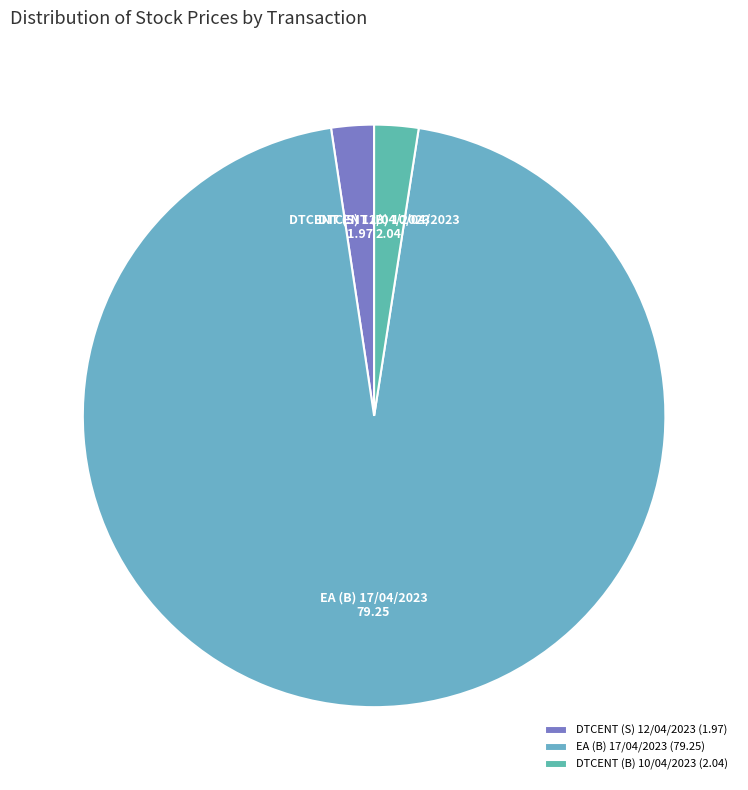

Which category has the biggest portion of the pie?

EA (B) 17/04/2023